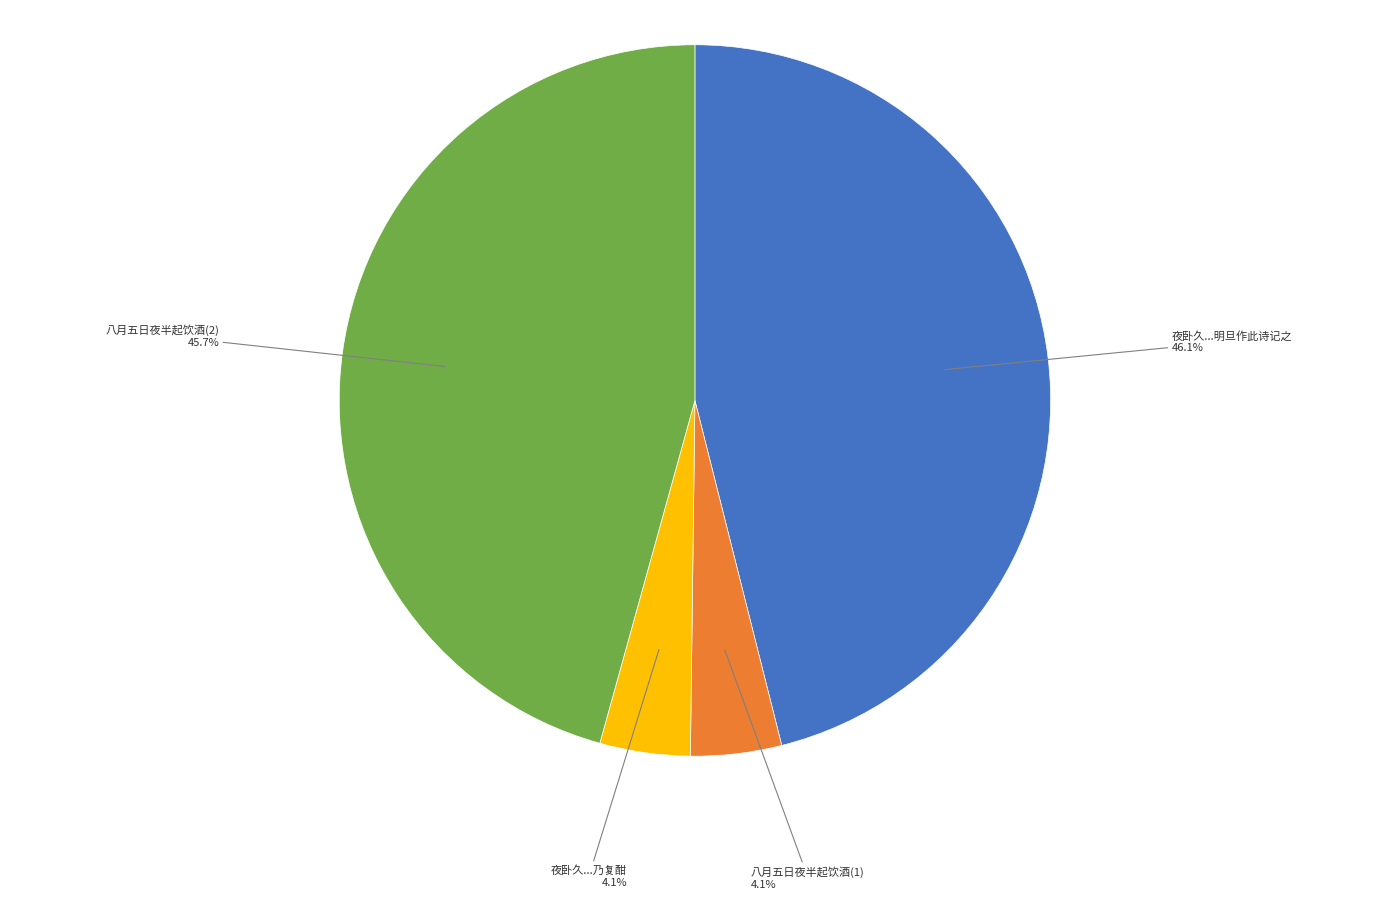

Between 八月五日夜半起饮酒(2) and 夜卧久...乃复酣, which is larger?

八月五日夜半起饮酒(2)